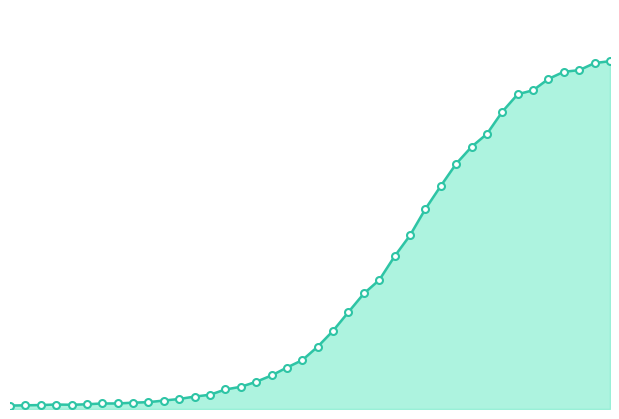

Does the chart display data point markers on the line(s)?

No